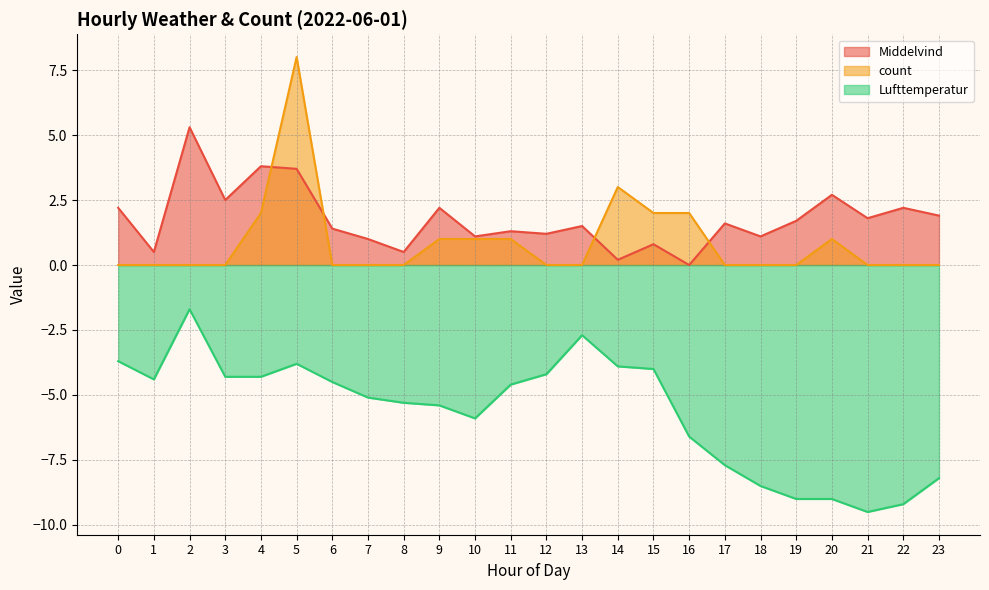

True or false: Middelvind has a value of 1.1 at 18.

True